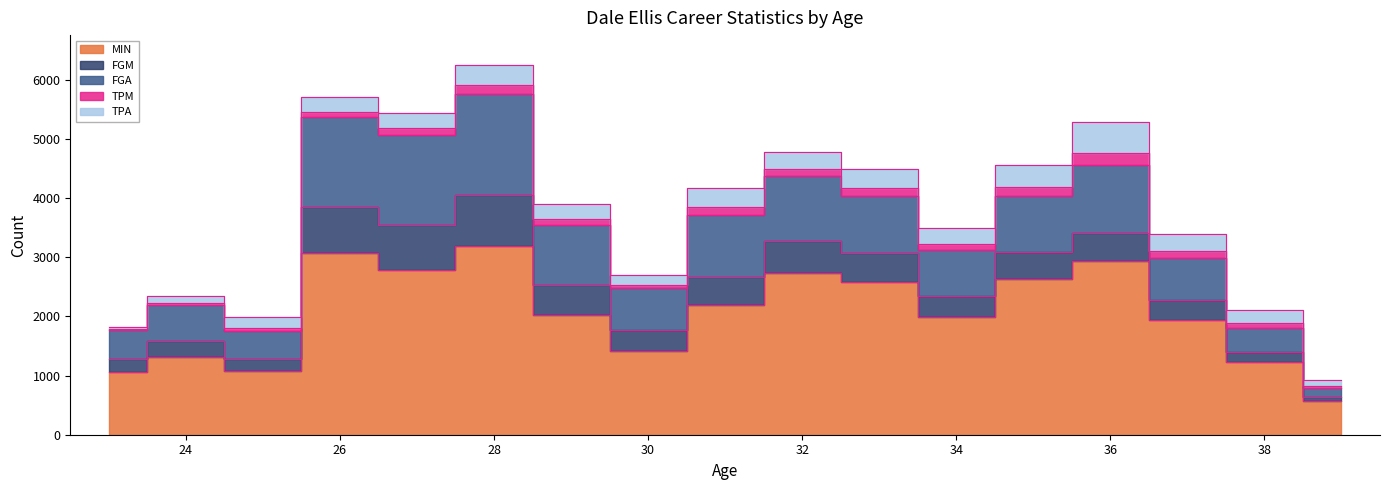

What is the value of the FGM point at the 7th from the left?

502